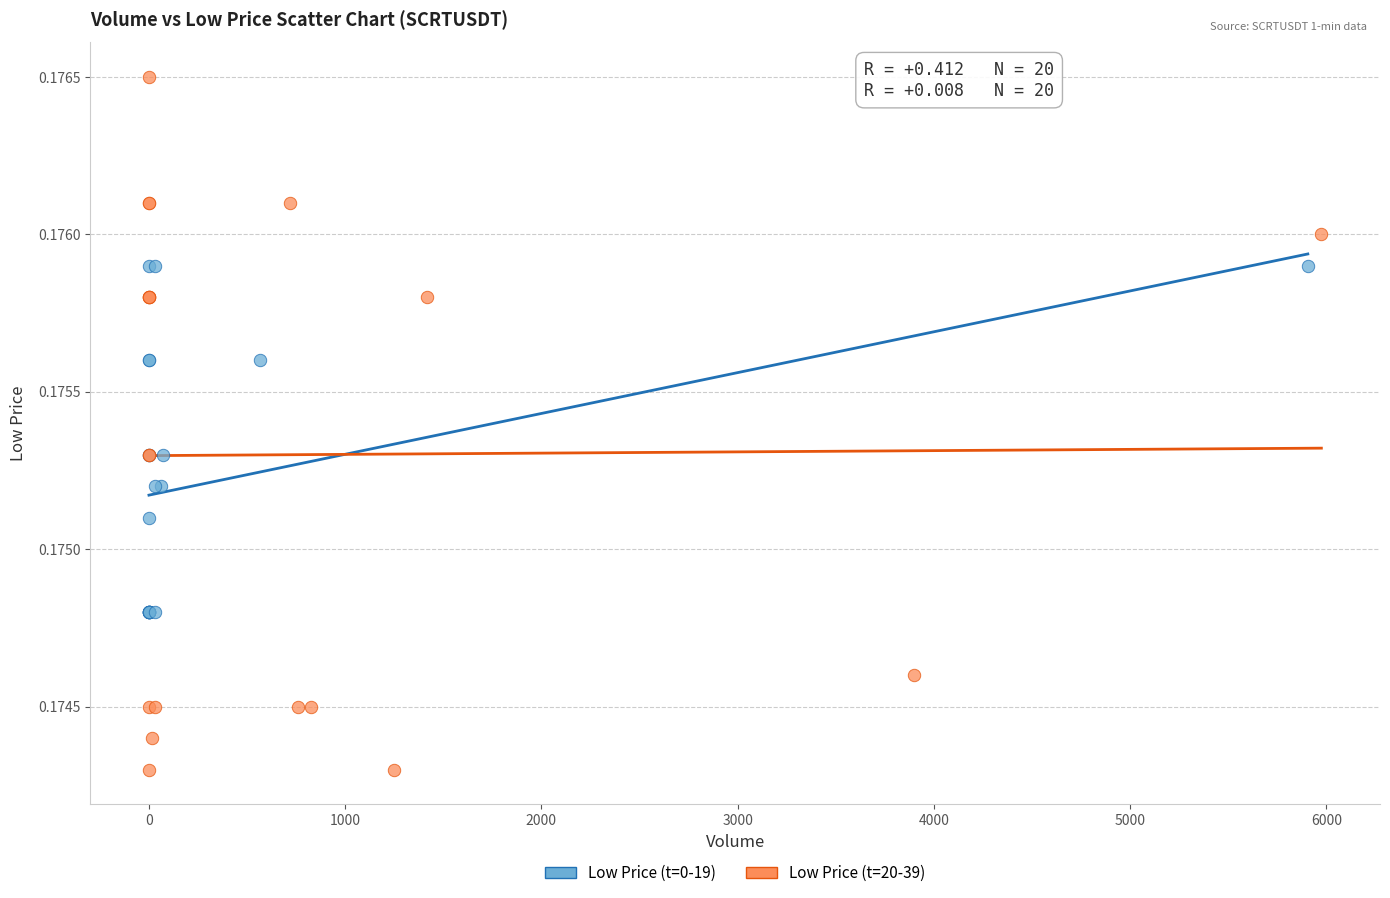

Which series contains the lowest Y value?

Low Price (t=20-39)